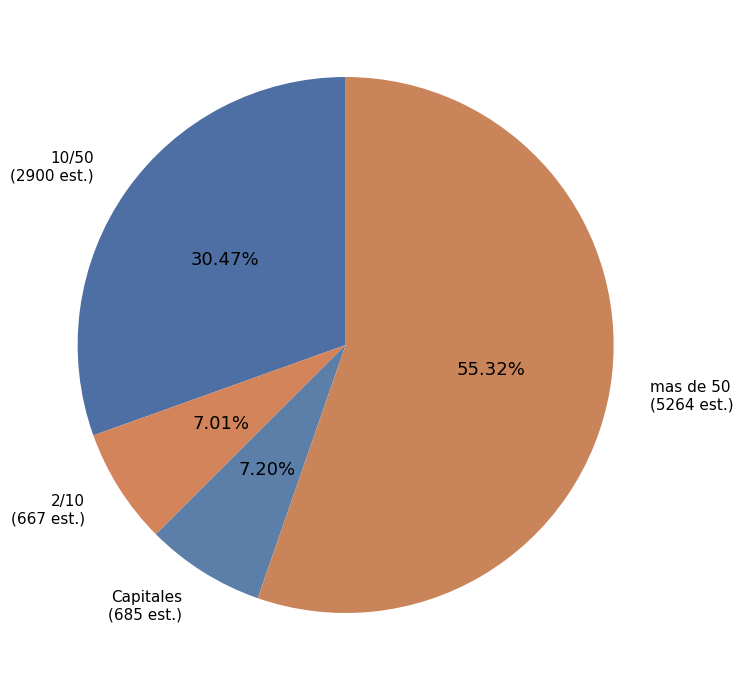

What is the ratio of the value at 2/10 to the value at Capitales?

1.0